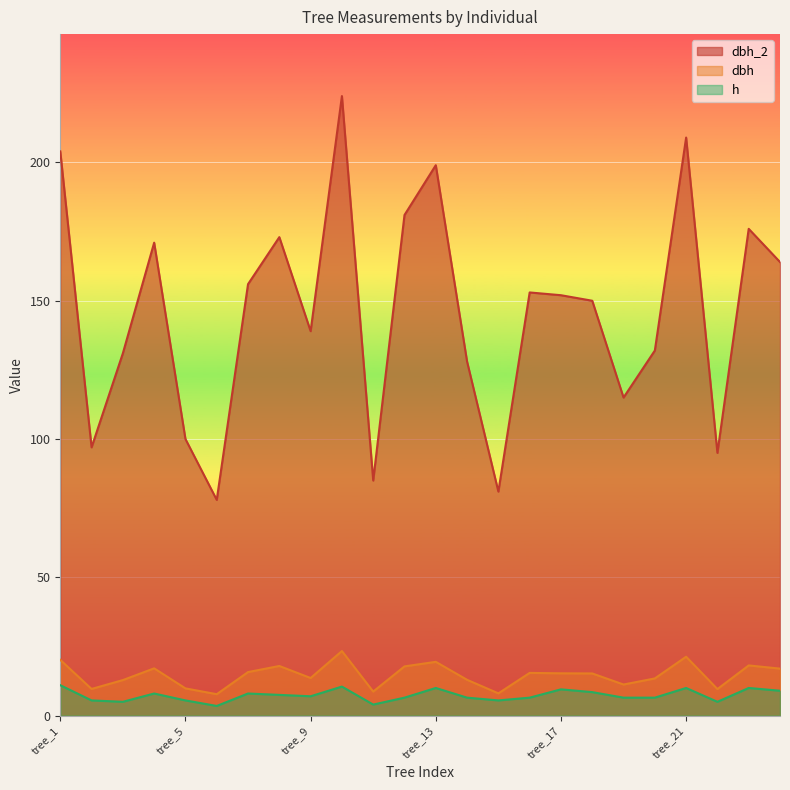

What is the sum of all dbh_2 values?

3493.0